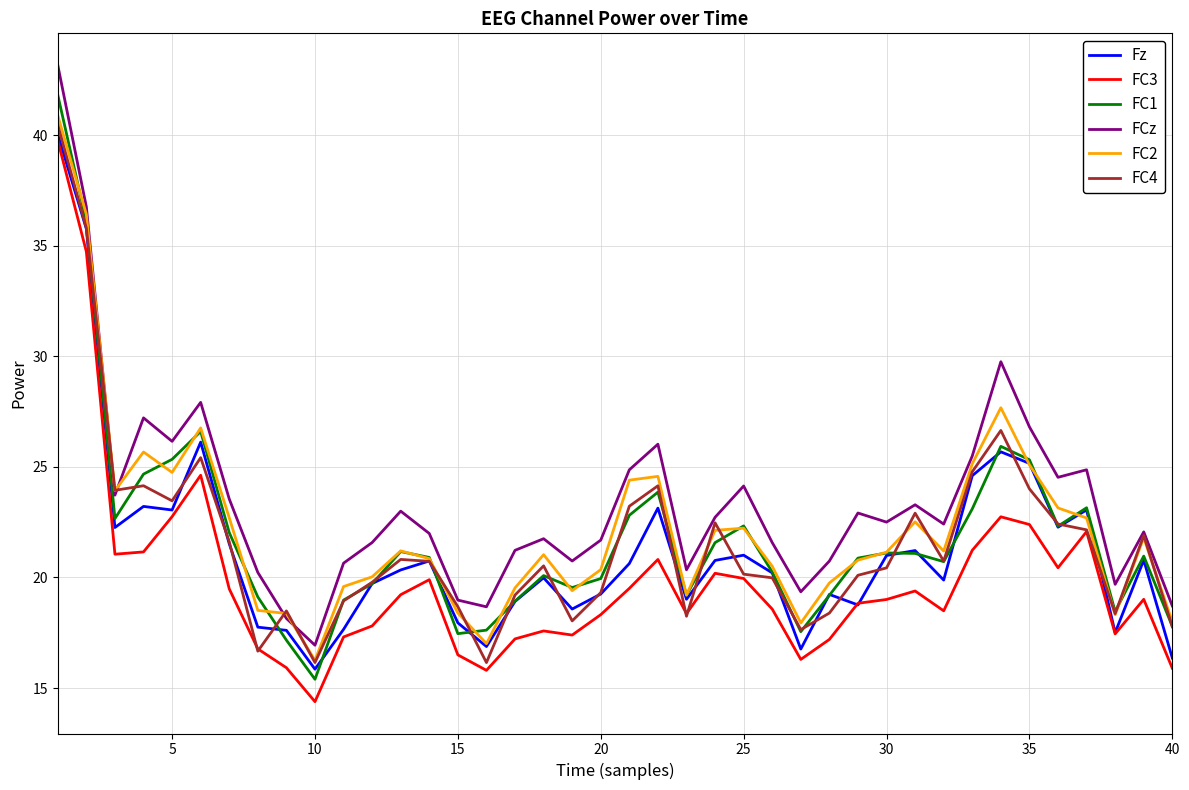

What is the smallest value displayed?

14.4